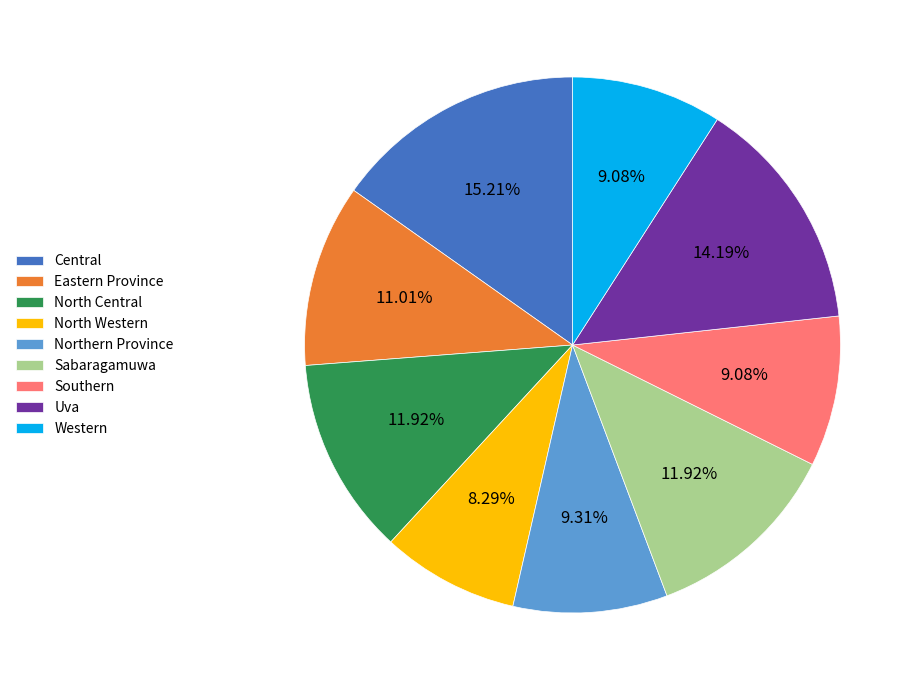

What percentage is NOT represented by Uva?

85.8%